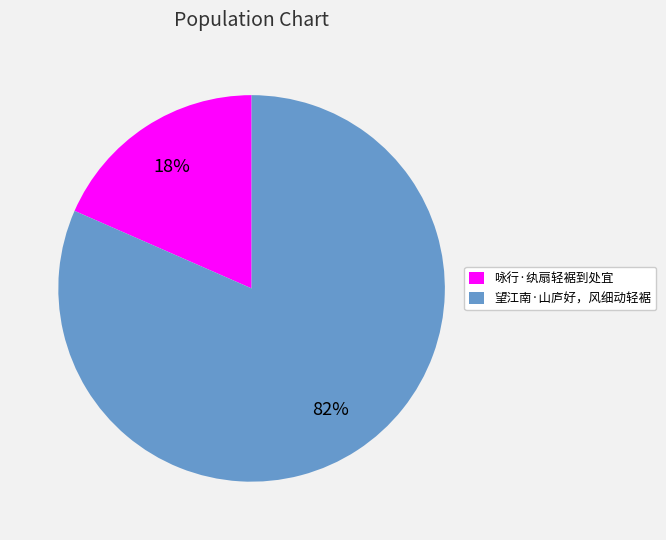

Combined, do 望江南·山庐好，风细动轻裾 and 咏行·纨扇轻裾到处宜 account for over 50%?

Yes